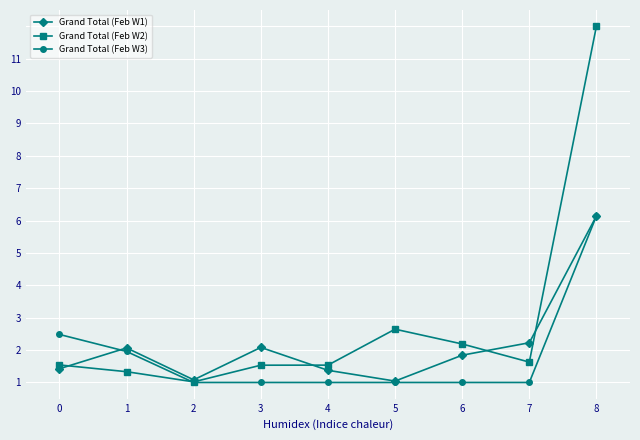

What are all the series names shown in the legend?

Grand Total (Feb W1), Grand Total (Feb W2), Grand Total (Feb W3)